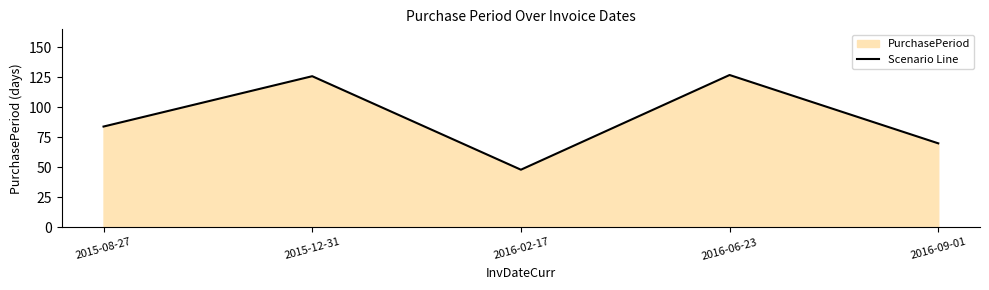

Reading right to left, list all the values displayed in this chart.

2016-09-01=70	2016-06-23=127	2016-02-17=48	2015-12-31=126	2015-08-27=84